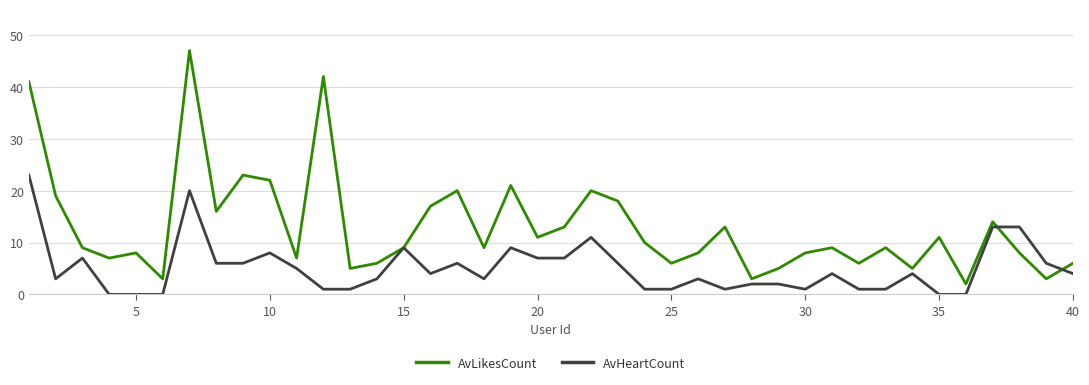

Rank the series by their maximum value, from lowest to highest.

AvHeartCount, AvLikesCount